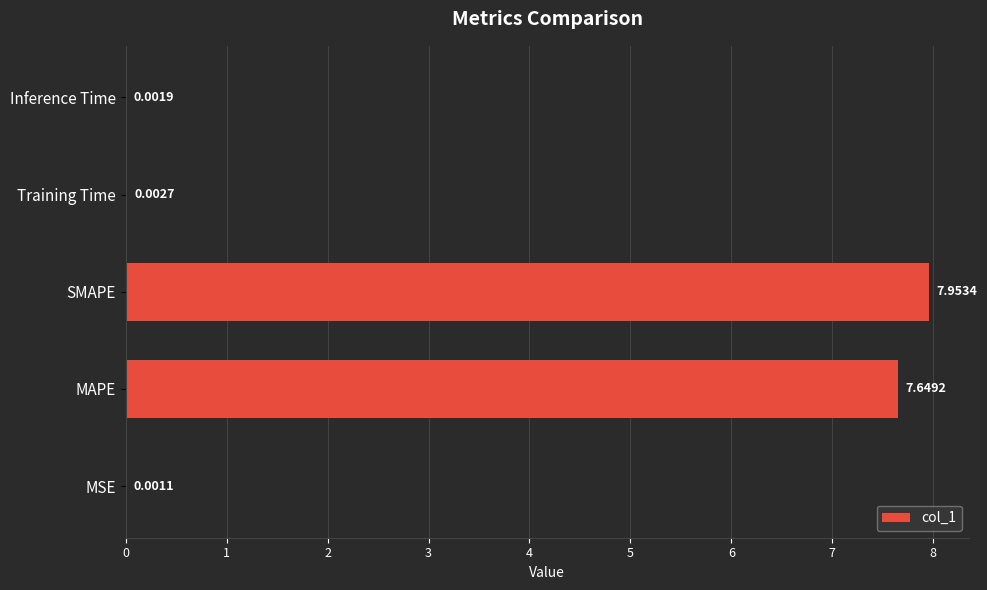

Between MAPE and MSE, which is larger?

MAPE